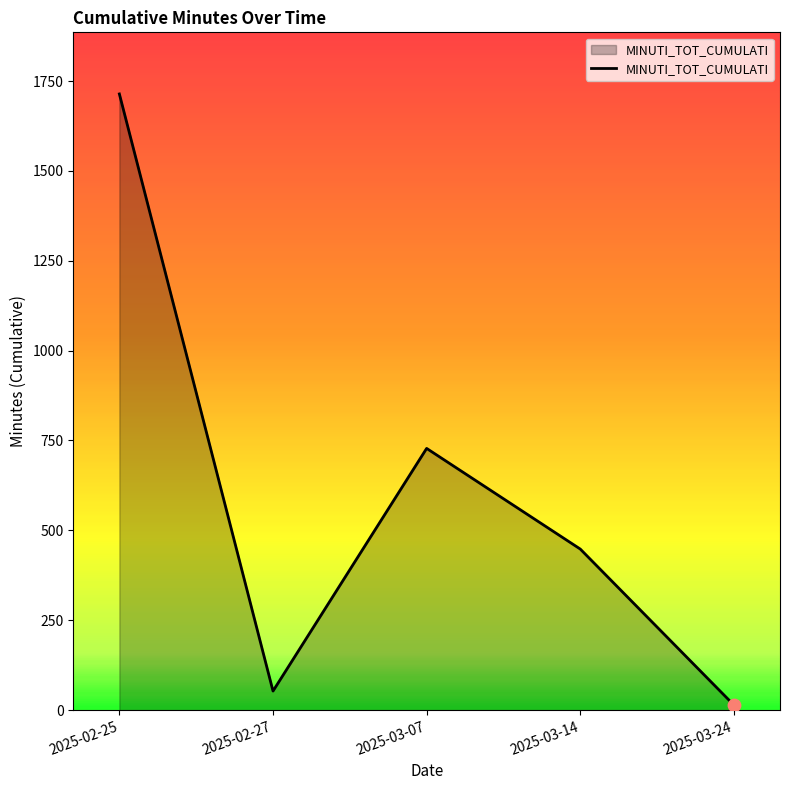

Between 2025-02-25 and 2025-02-27, which is larger?

2025-02-25